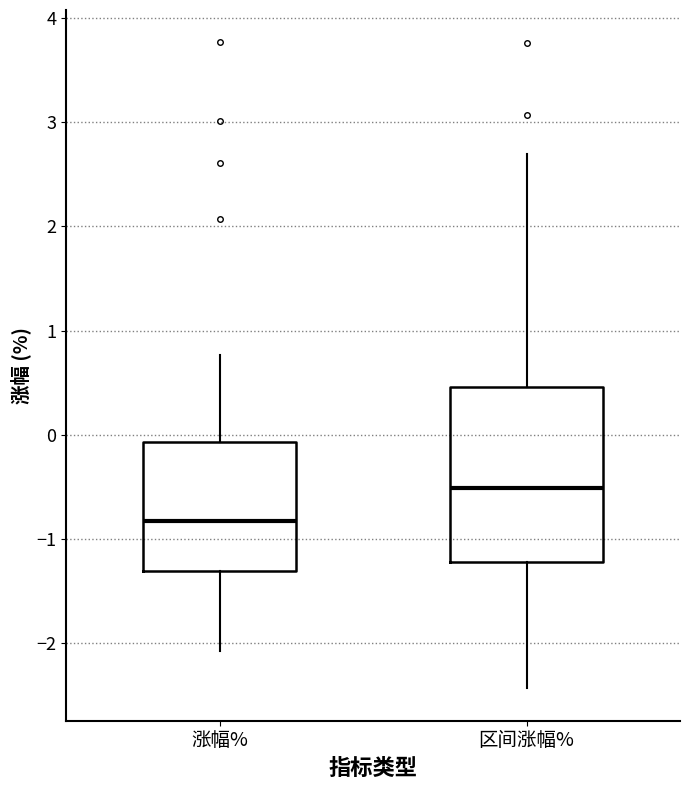

Comparing the boxes themselves (not the whiskers), which one is the tallest?

区间涨幅%